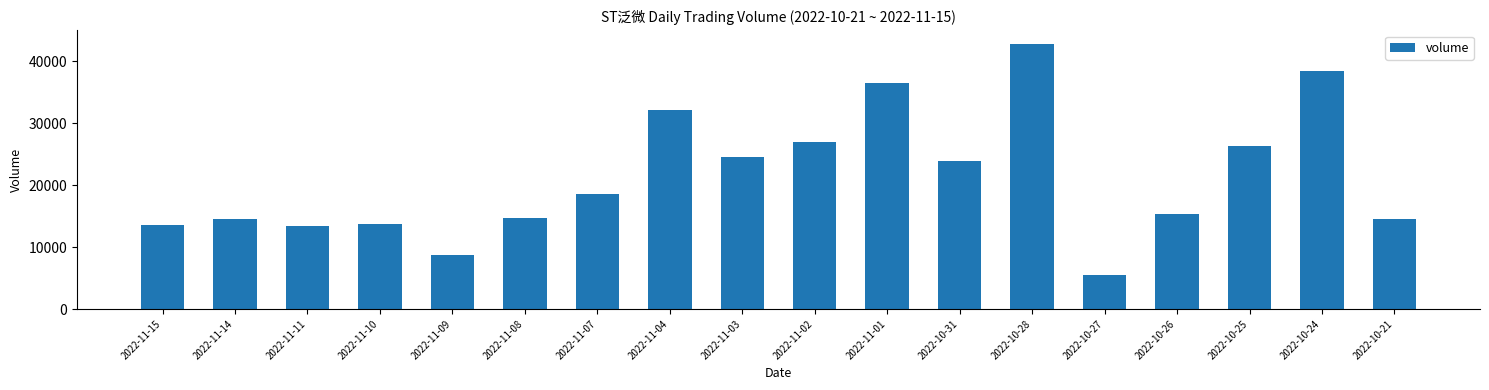

Which has a higher value, 2022-10-21 or 2022-11-02?

2022-11-02